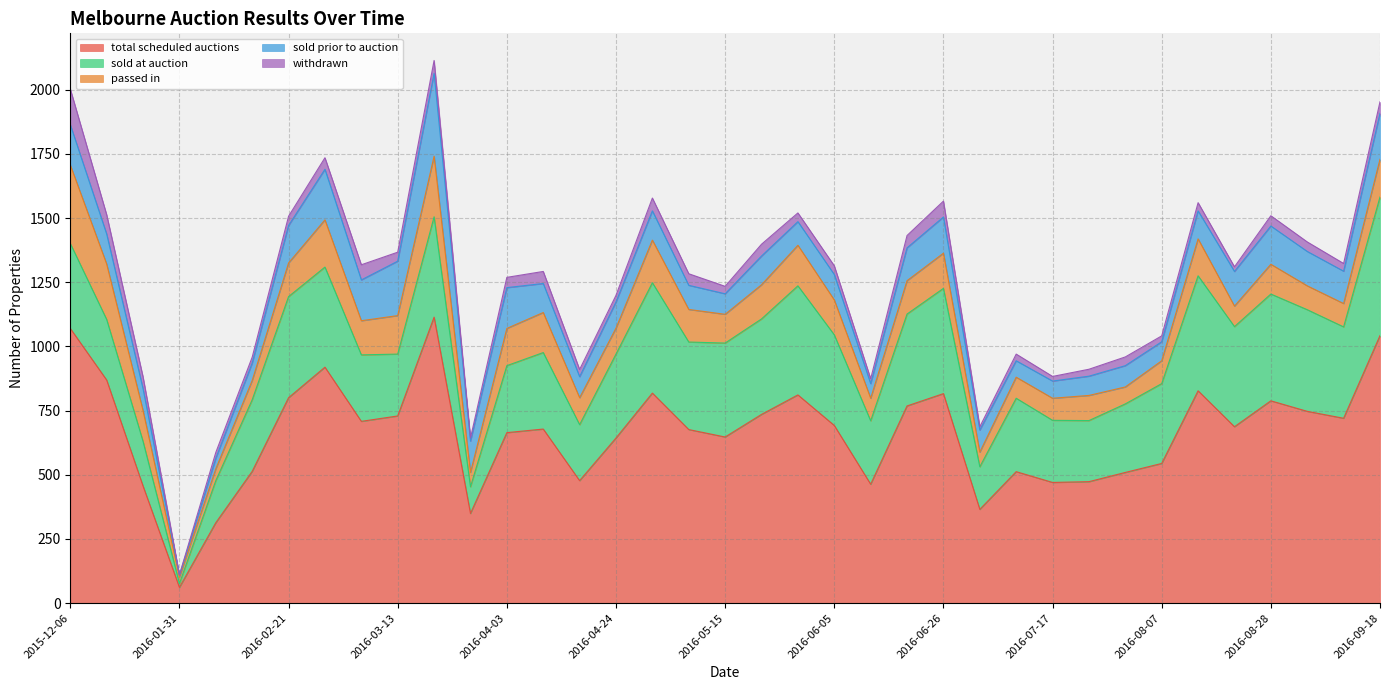

What is the value of the passed in point at the 12th from the left?

56